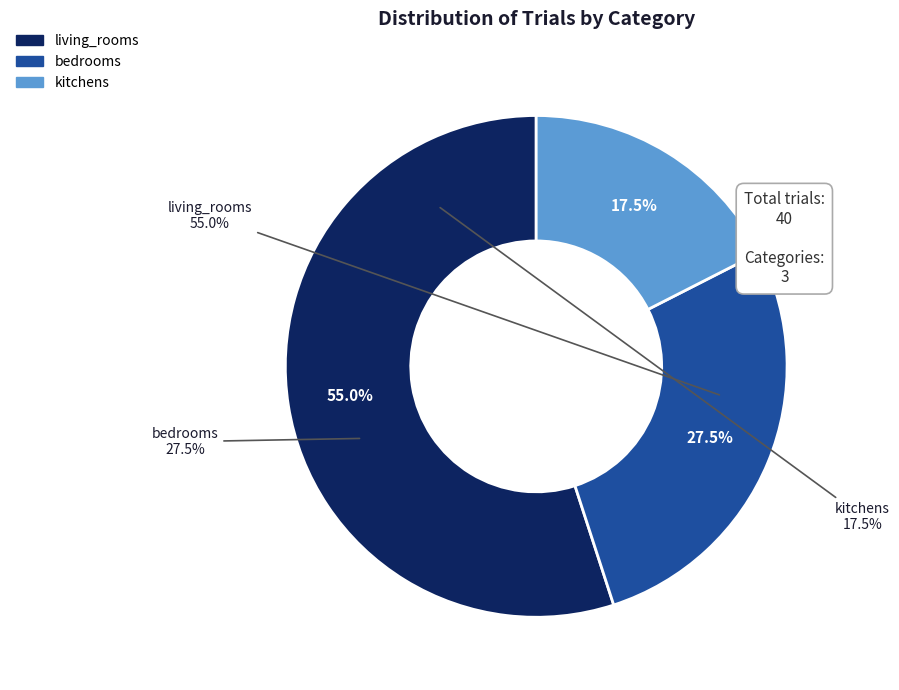

To the nearest percent, what is the difference between the largest and smallest slice percentages?

38%